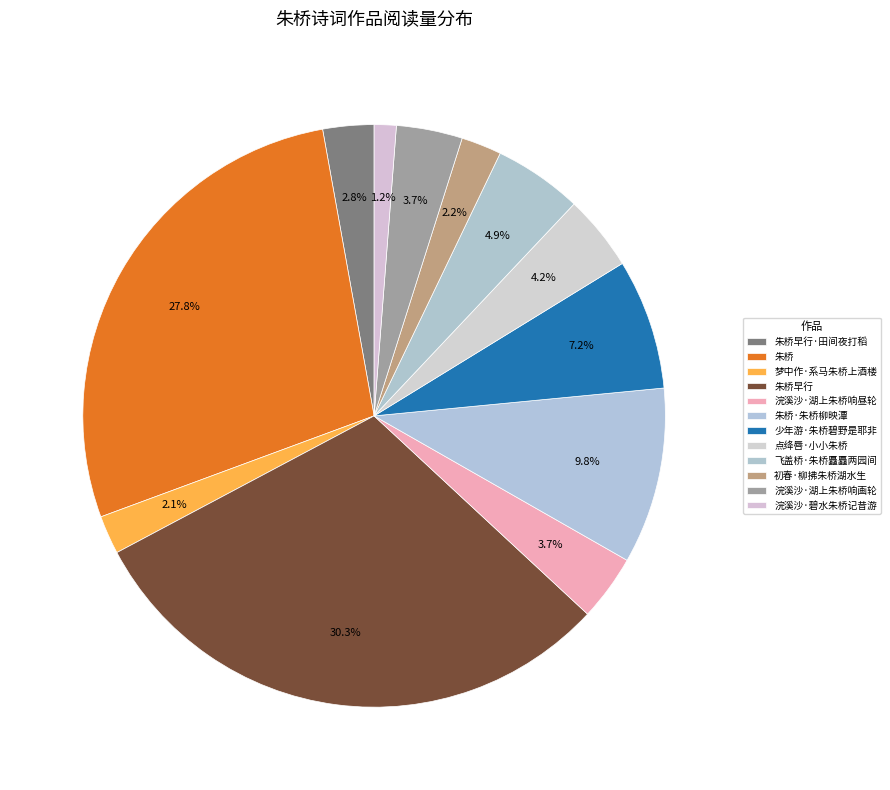

To the nearest percent, what is the combined percentage of 初春·柳拂朱桥湖水生 and 朱桥?

30%